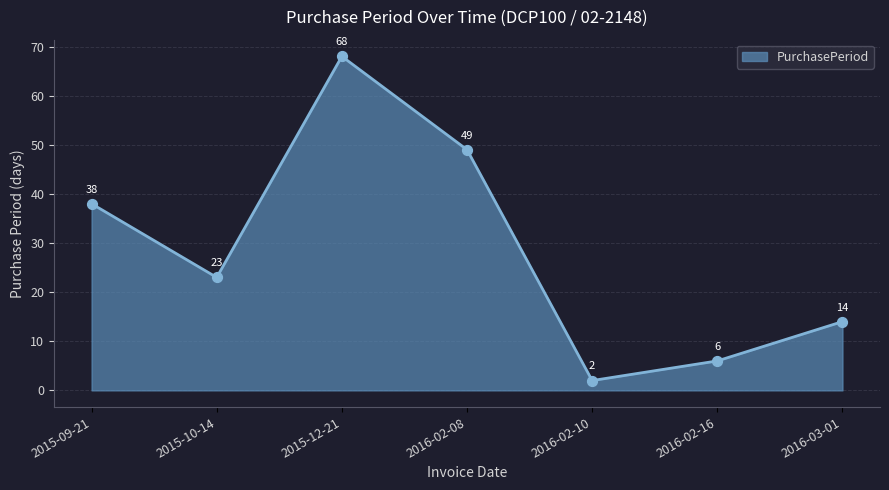

What is the change in value from 2015-12-21 to 2016-03-01?

-54